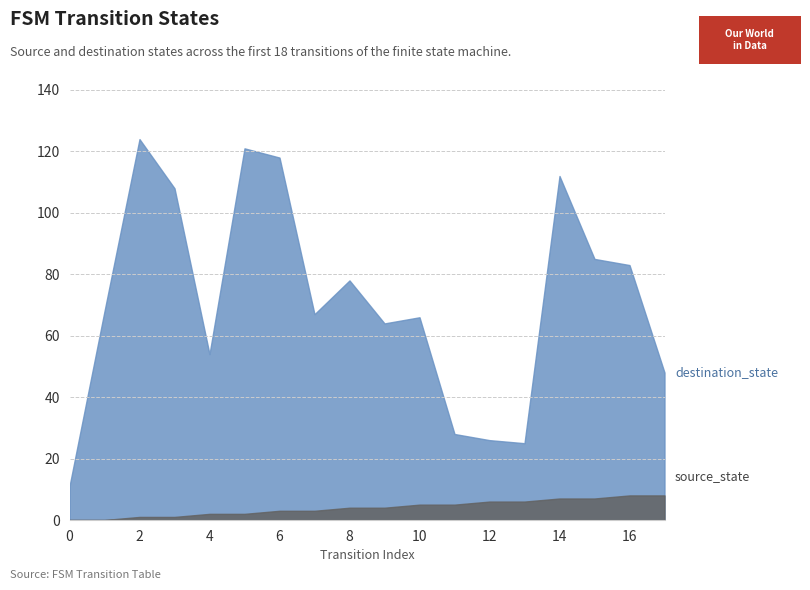

Is it true that source_state equals 8 at 12?

False